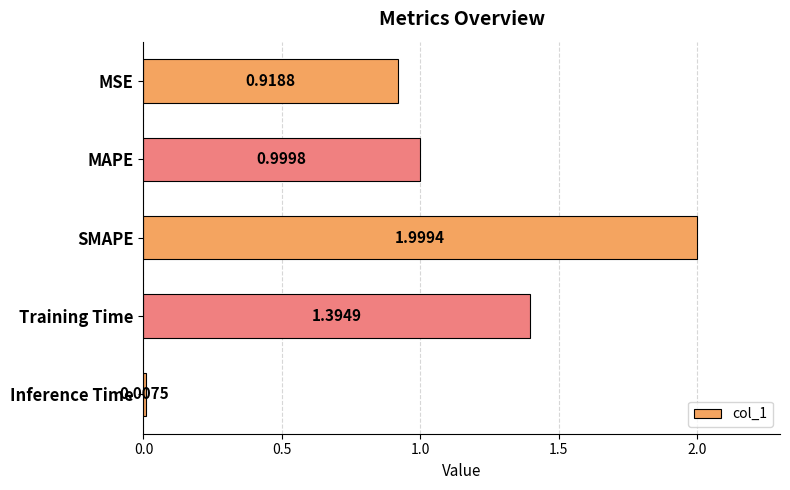

Which has a higher value, Training Time or MSE?

Training Time